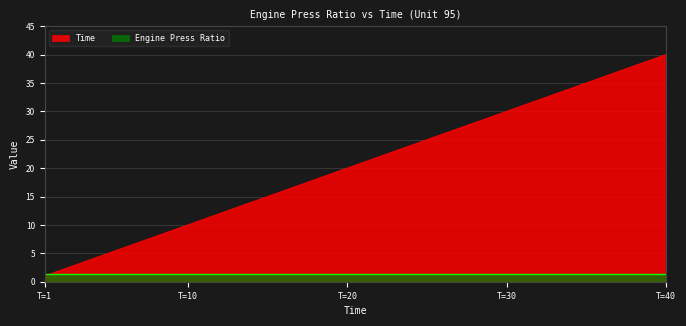

What is the sum of all values?

820